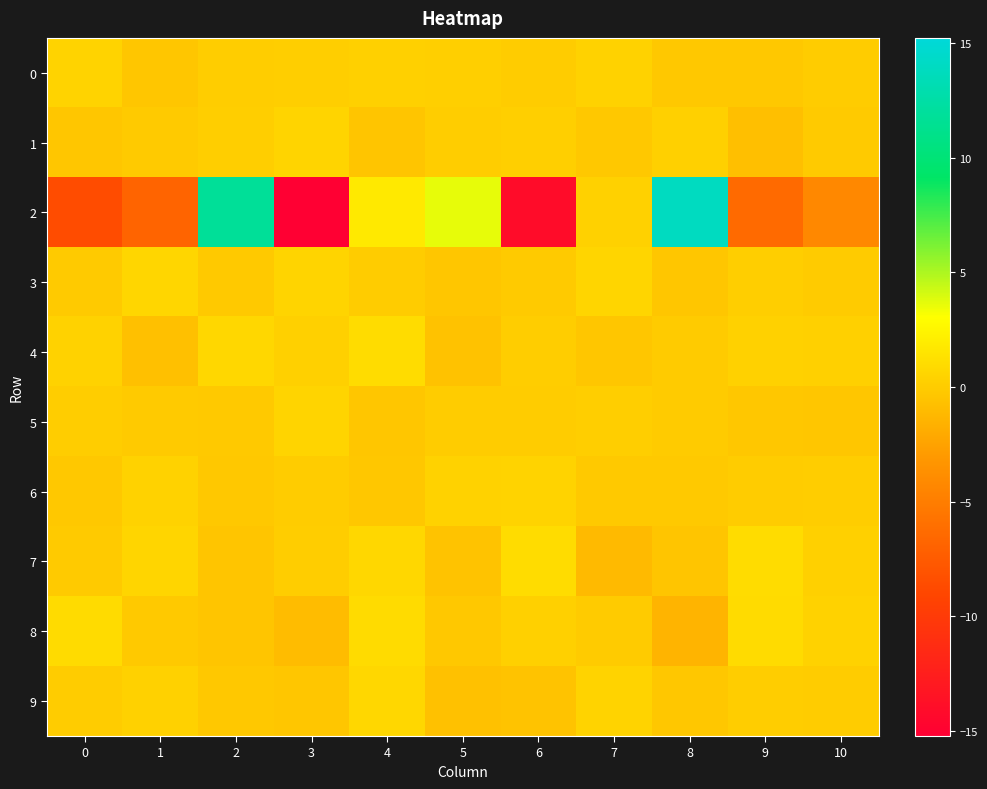

Which label corresponds to the largest value in the chart?

8